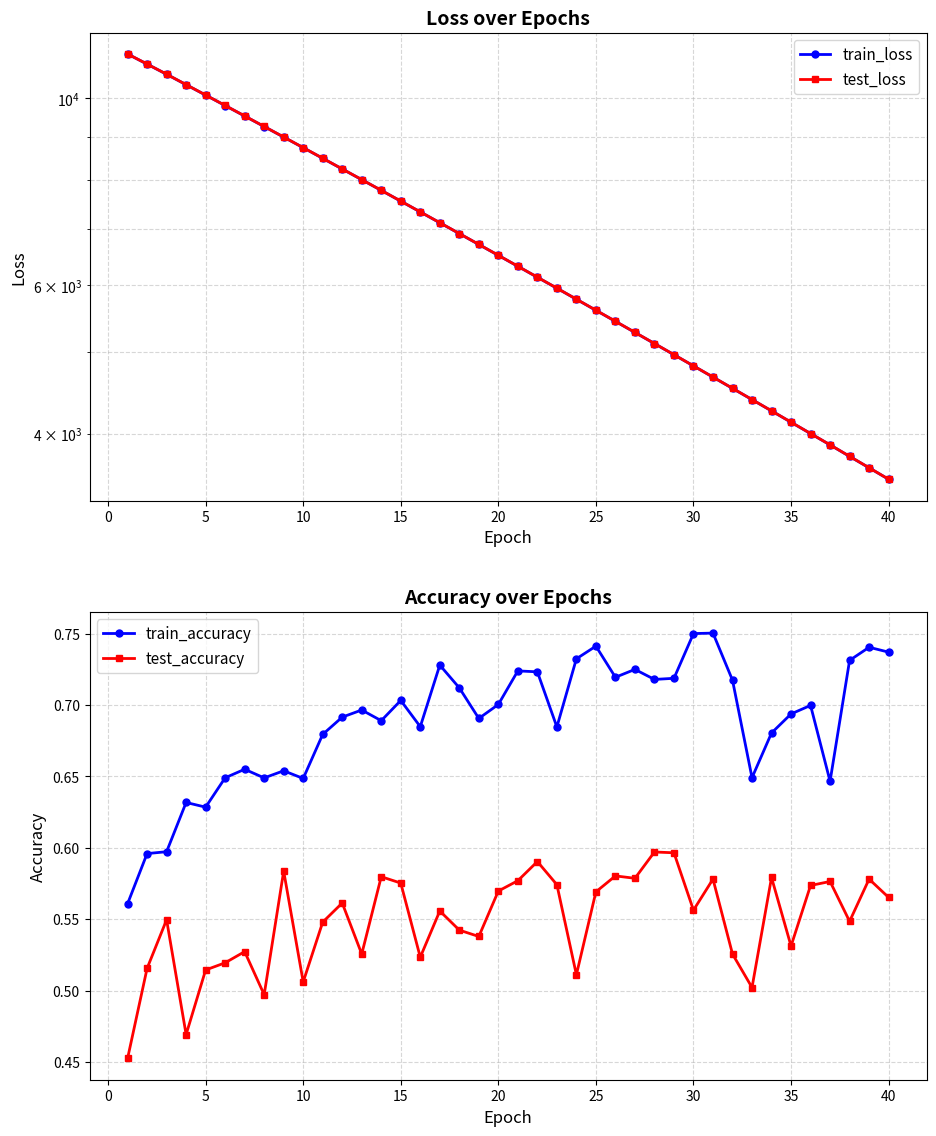

How many train_accuracy values are between 0 and 1?

40